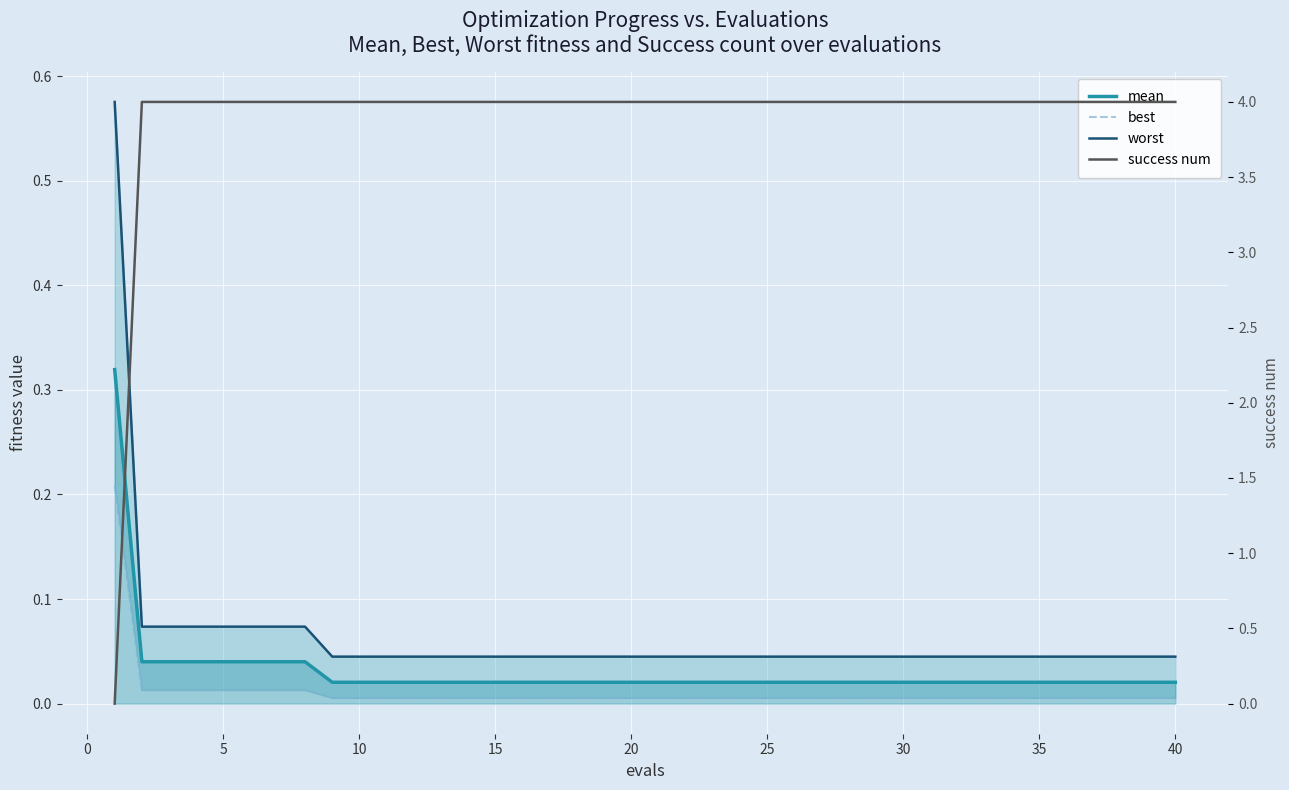

True or false: best and worst cross at least once.

False